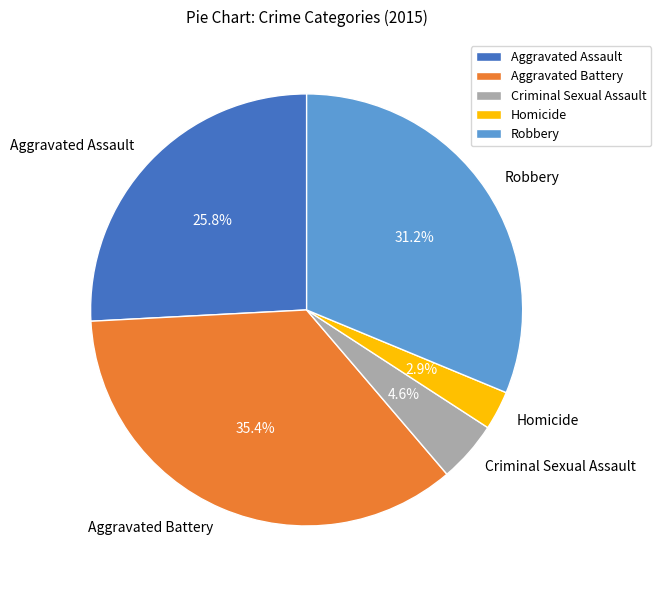

Is the sum of Criminal Sexual Assault and Aggravated Assault greater than half?

No